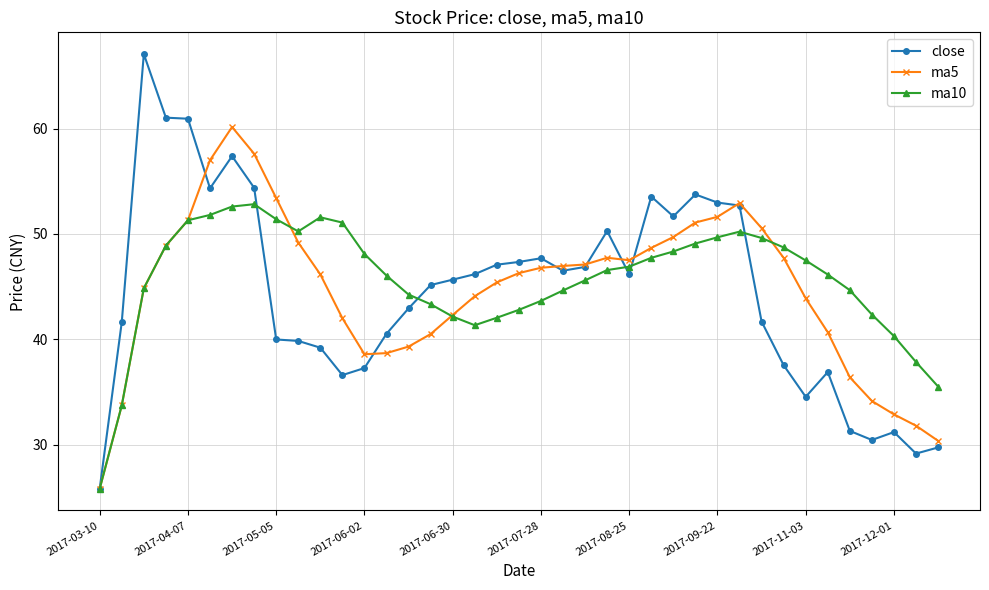

What is the highest value of the ma5 series?

60.1